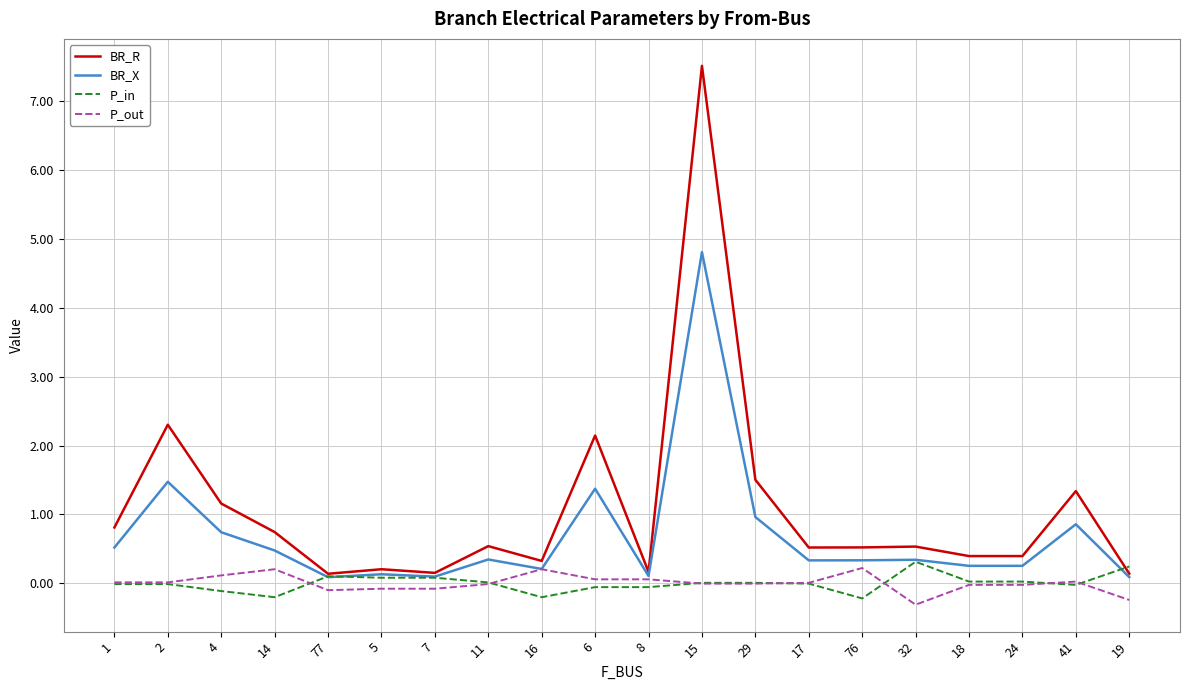

Which series has the largest total across all categories?

BR_R